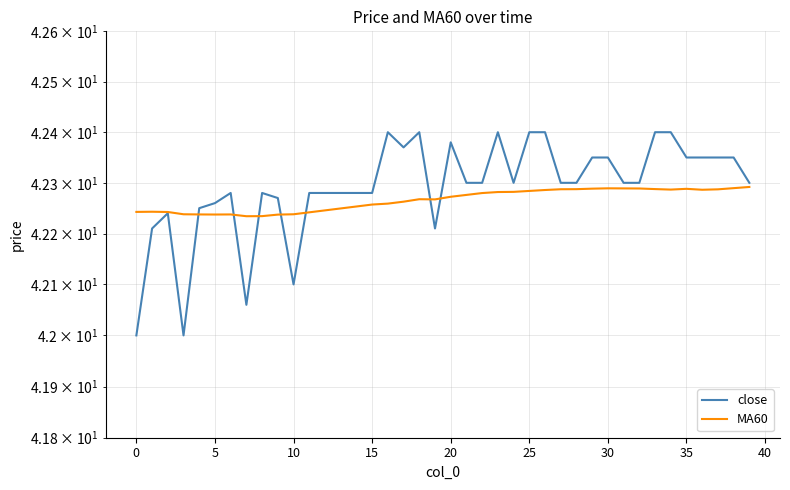

What is the minimum value for MA60?

42.2